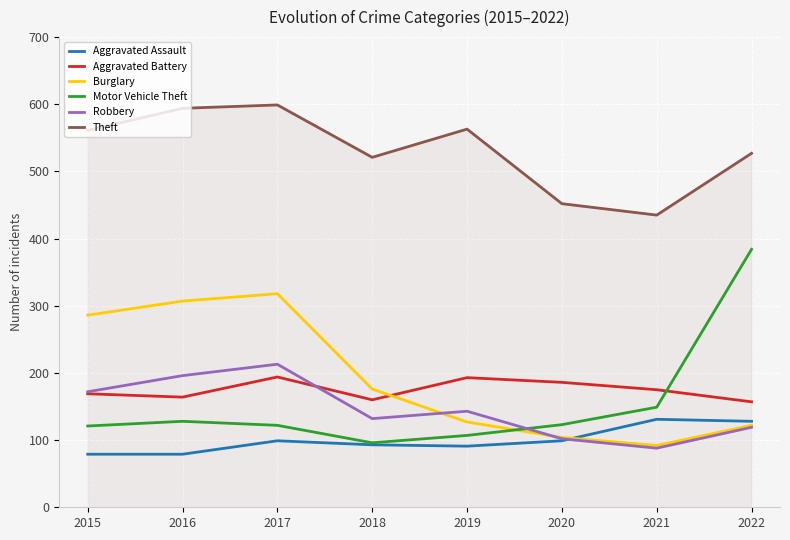

Rank the series by their maximum value, from highest to lowest.

Theft, Motor Vehicle Theft, Burglary, Robbery, Aggravated Battery, Aggravated Assault